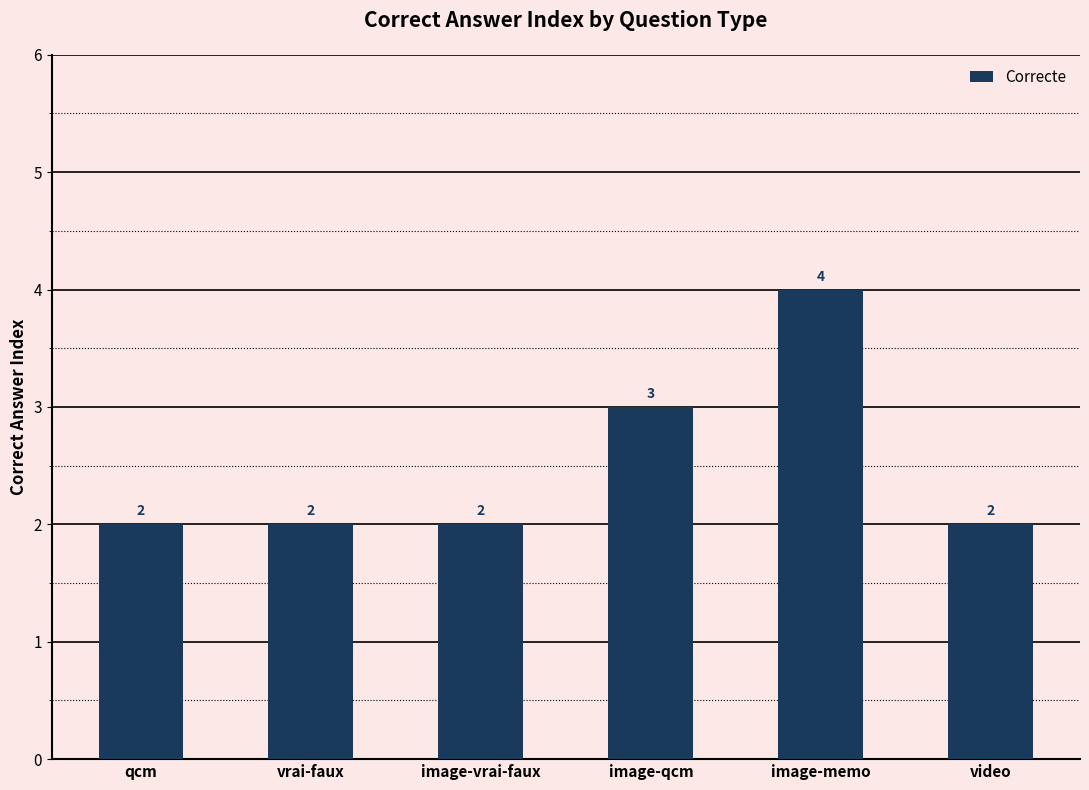

Where is the data nearest to the value 3?

image-qcm